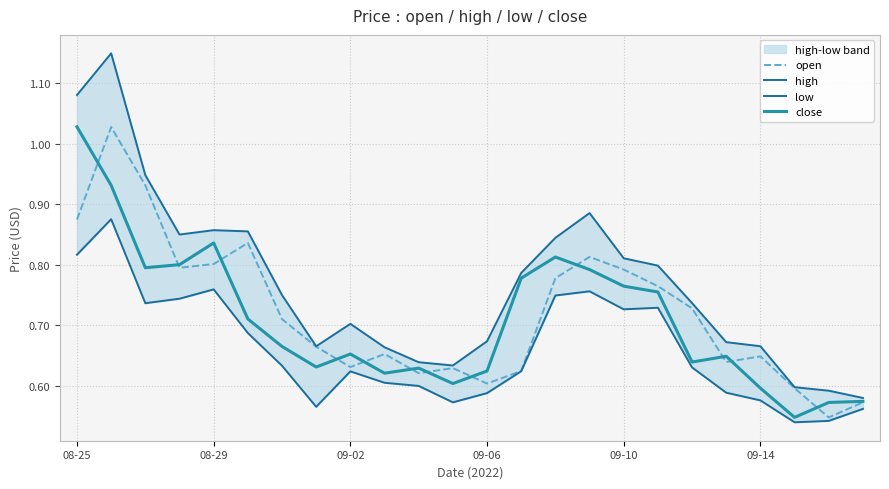

True or false: low has more than 2 interior local peaks.

True